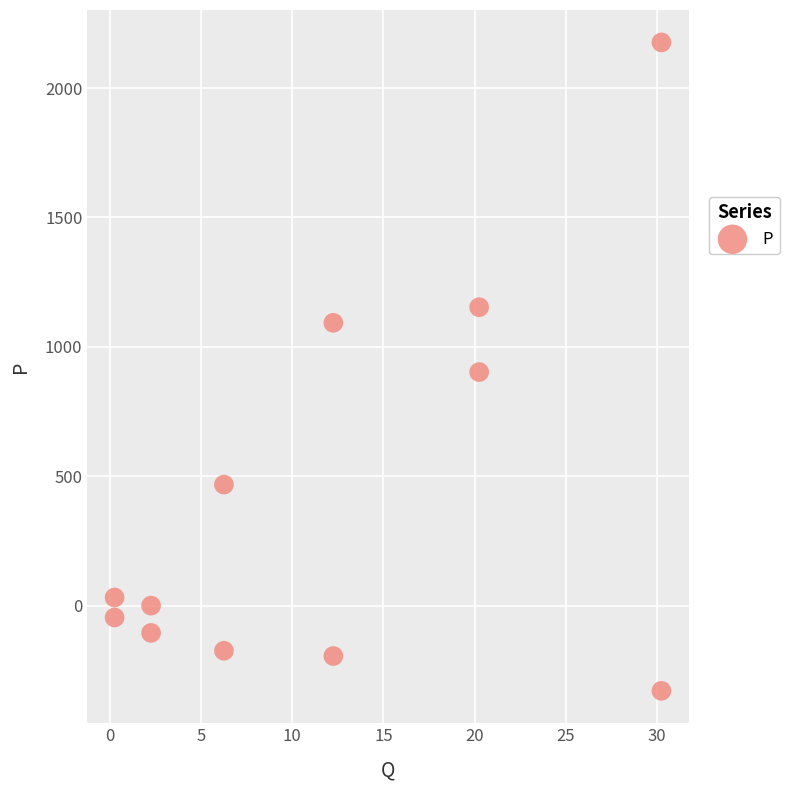

What is the range of Y values (max minus min)?

2504.3